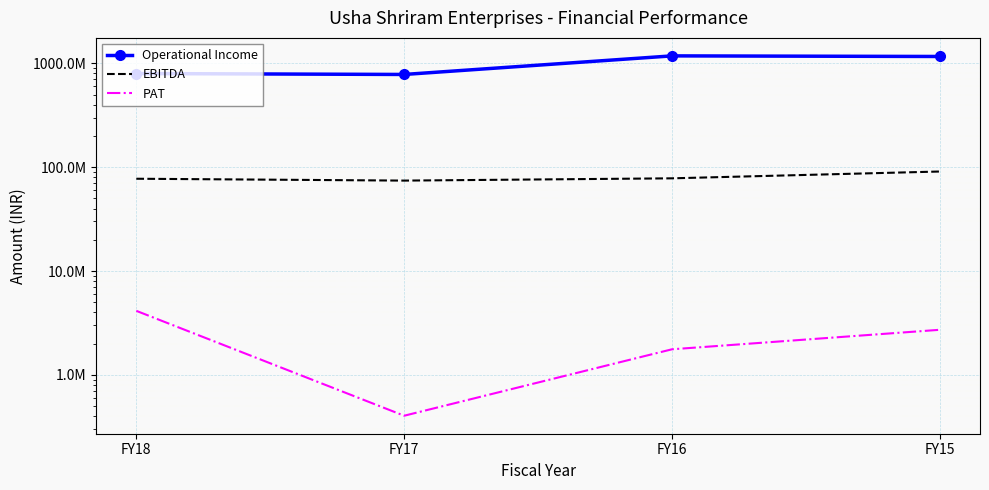

Reading left to right, extract all data points from this chart.

Operational Income: FY18=797996000	FY17=781835000	FY16=1180368000	FY15=1164794000
EBITDA: FY18=77408000	FY17=74282000	FY16=78124000	FY15=90864000
PAT: FY18=4135000	FY17=404000	FY16=1763000	FY15=2717000